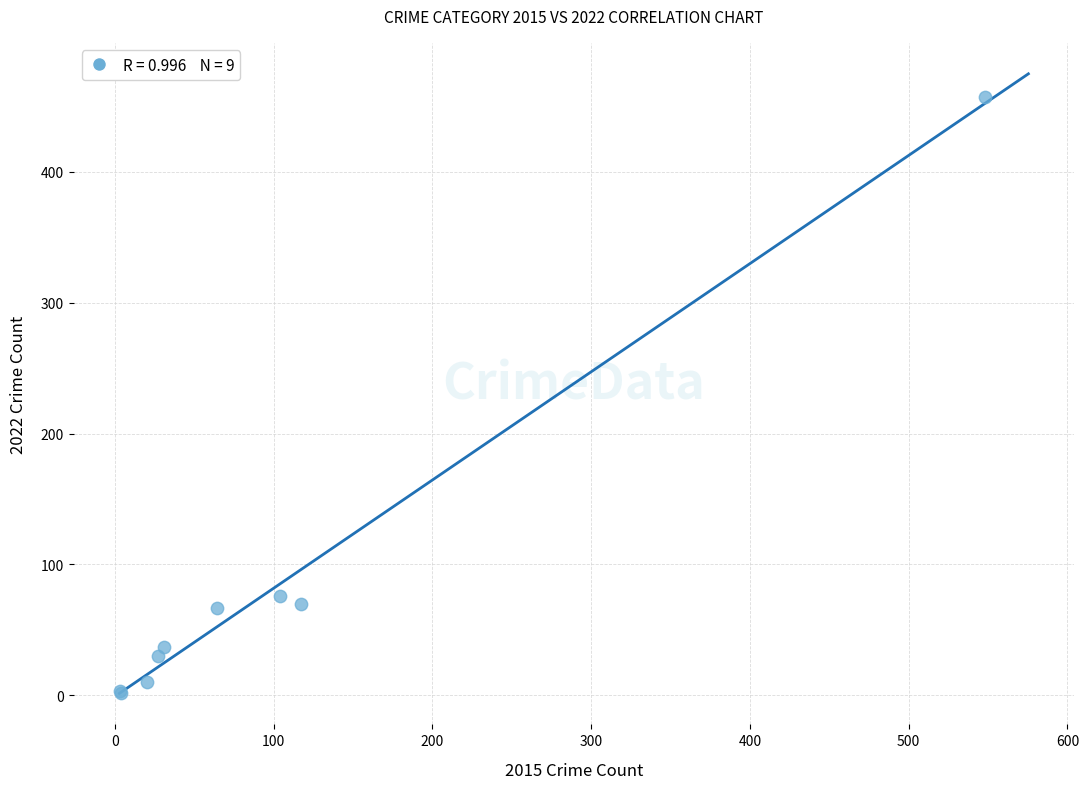

What Y value in the scatter plot is closest to 229?

76